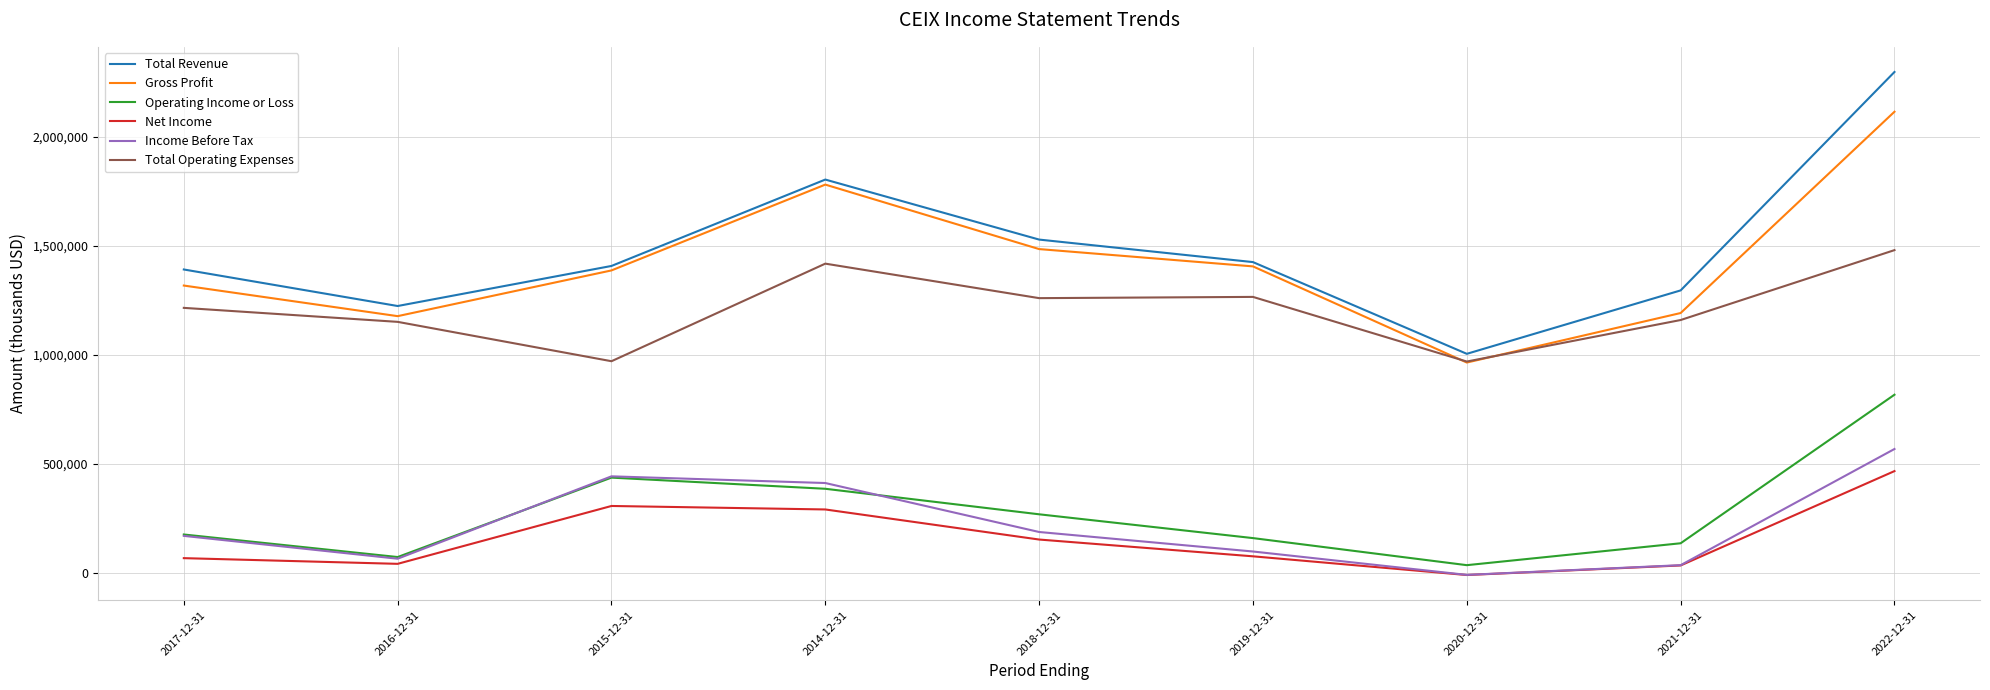

Where is the first local maximum for Operating Income or Loss?

2015-12-31